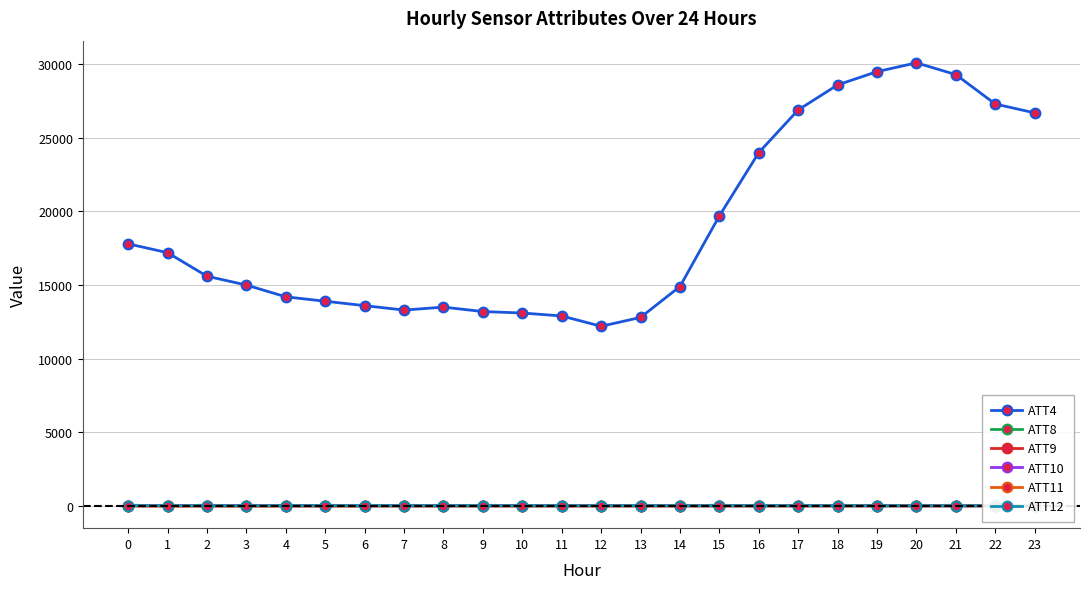

True or false: ATT8 has more than 2 interior local peaks.

True